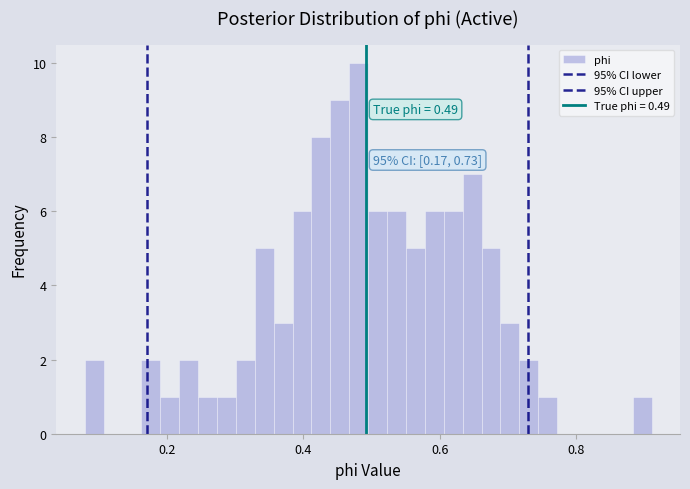

Read against the x-axis, roughly where is the centre of the tallest bar?

0.48